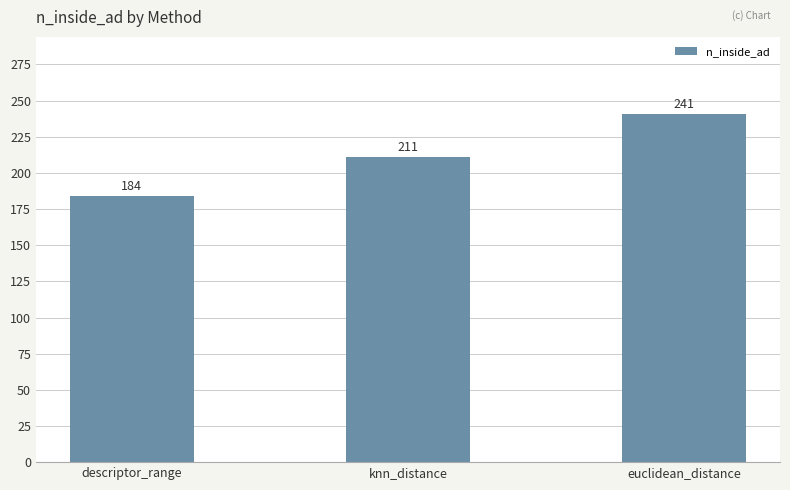

How many values are between 184 and 241?

3